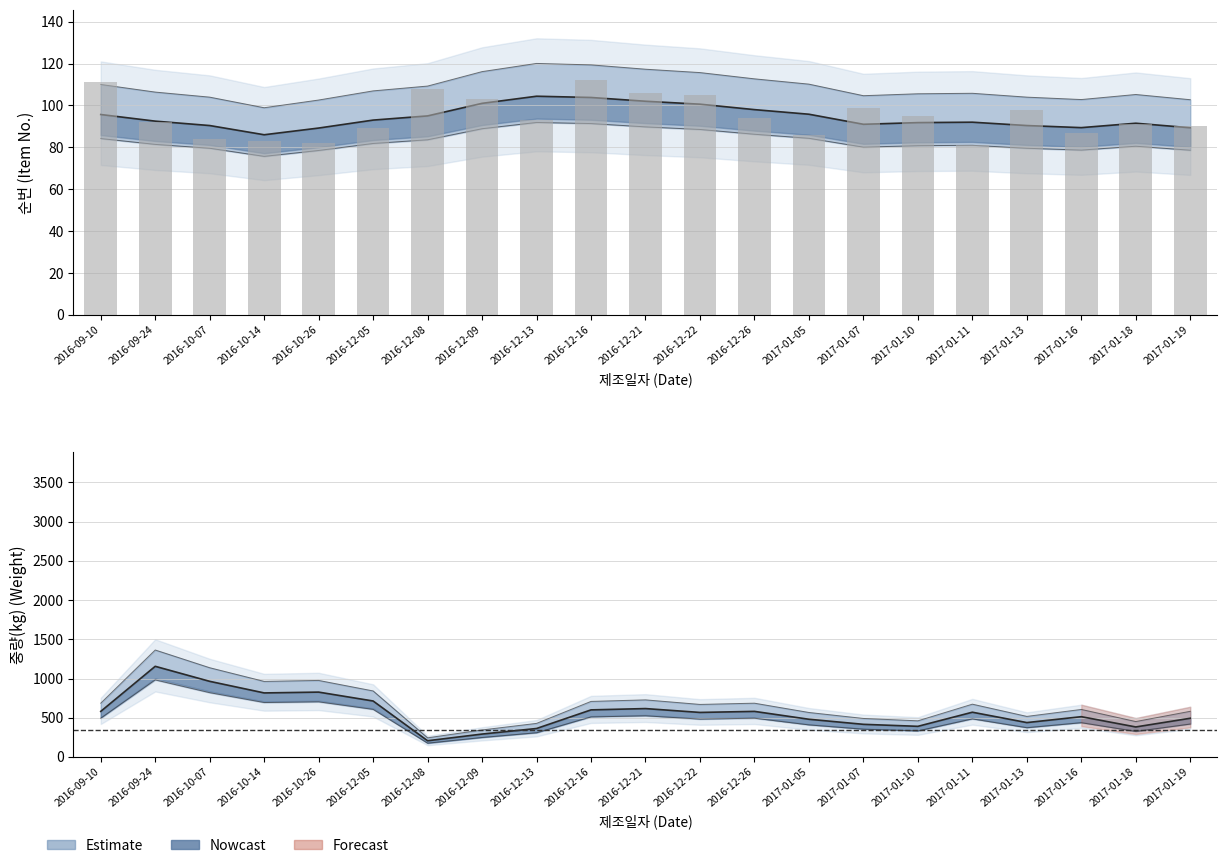

Approximately how many times larger is the value at 2017-01-10 compared to 2017-01-11?

1.2